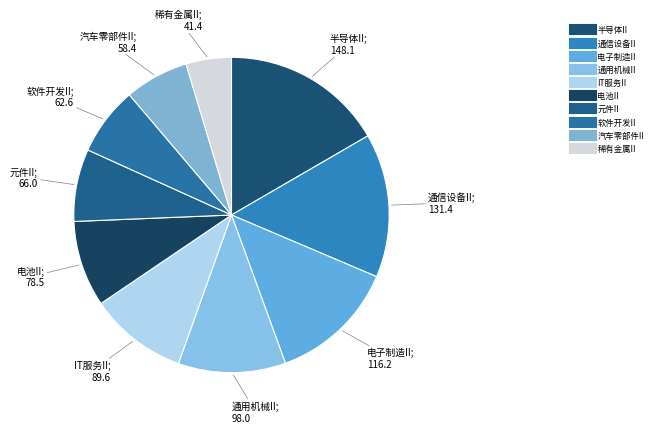

To the nearest percent, what is the difference between the largest and smallest slice percentages?

12%